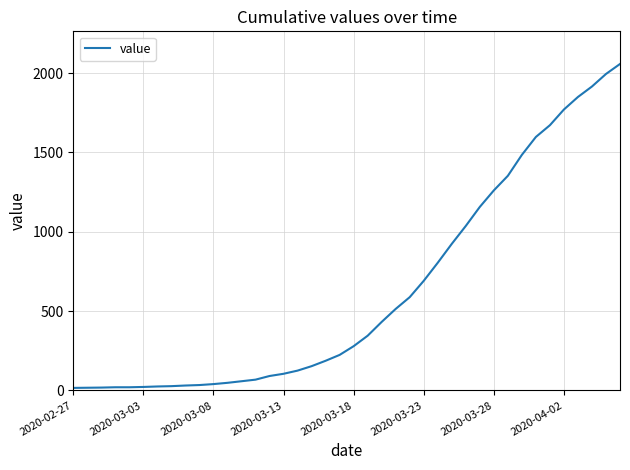

Which label corresponds to the smallest value in the chart?

2020-02-27